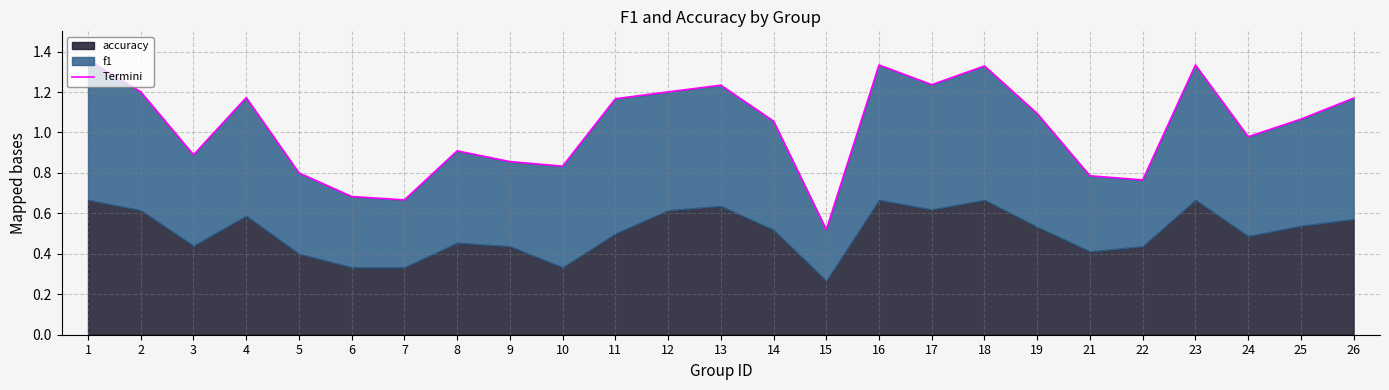

What is the value of the 2nd point from the left?

1.2